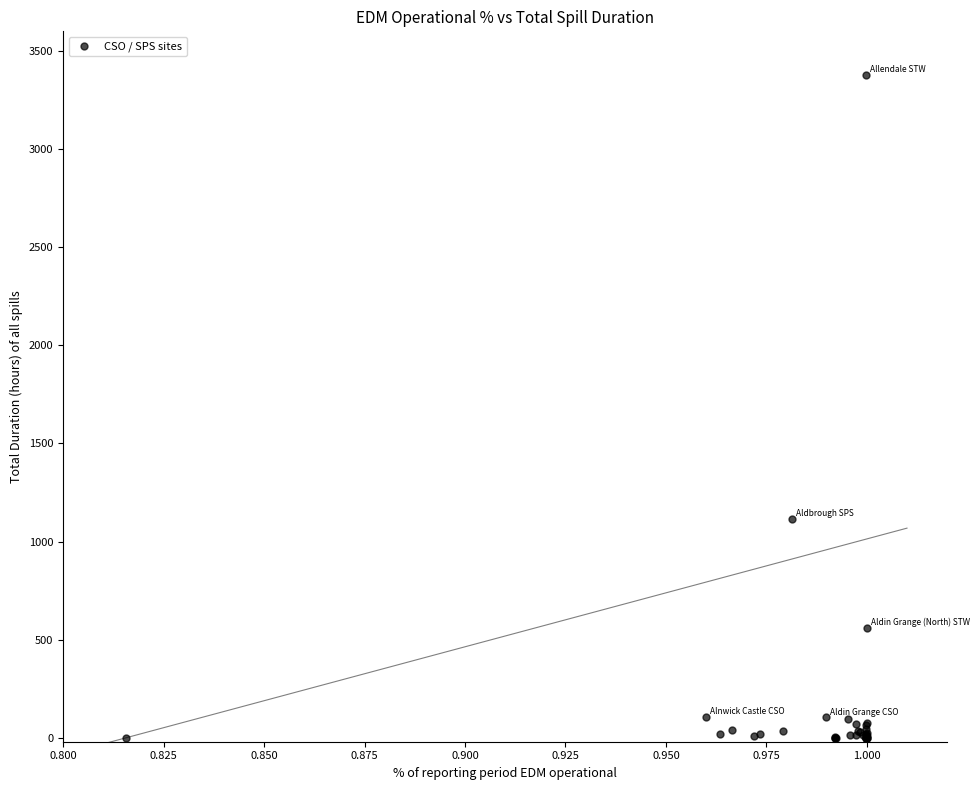

What Y value in the scatter plot is closest to 1689?

1115.7